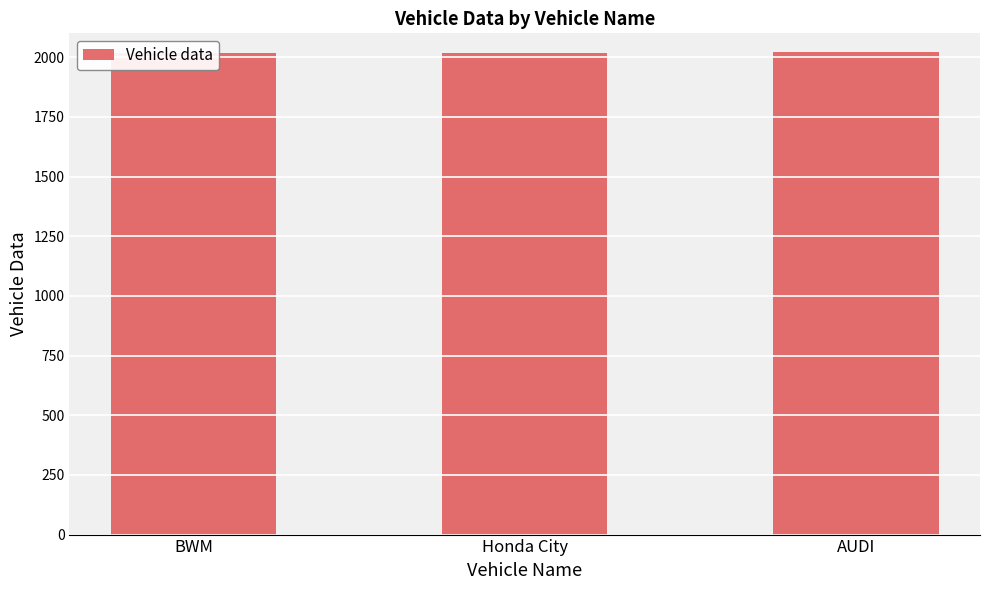

Rank the categories by value from highest to lowest.

AUDI, Honda City, BWM